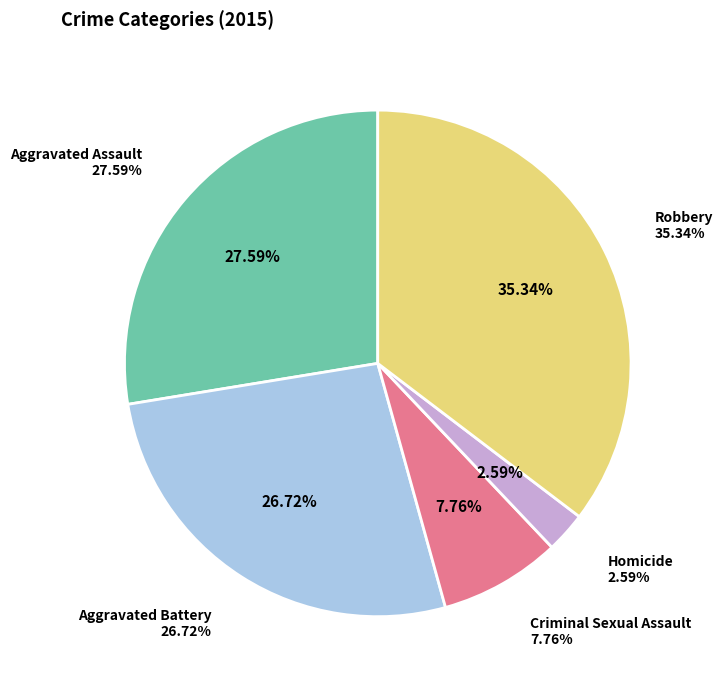

True or false: Aggravated Assault accounts for 22% of the total.

False